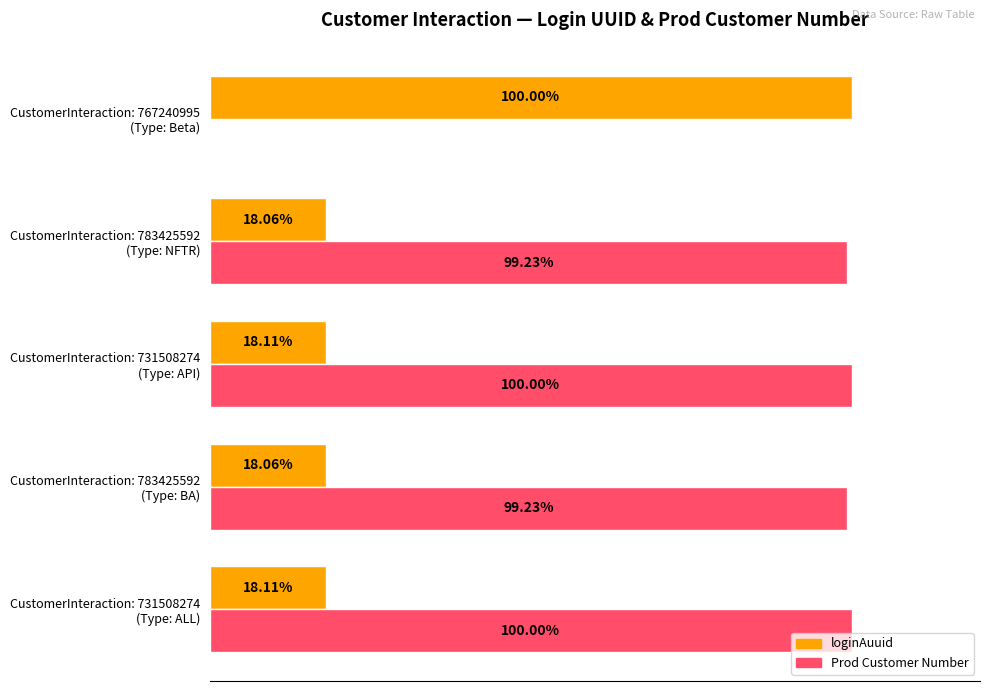

Which series has the largest total across all categories?

Prod Customer Number